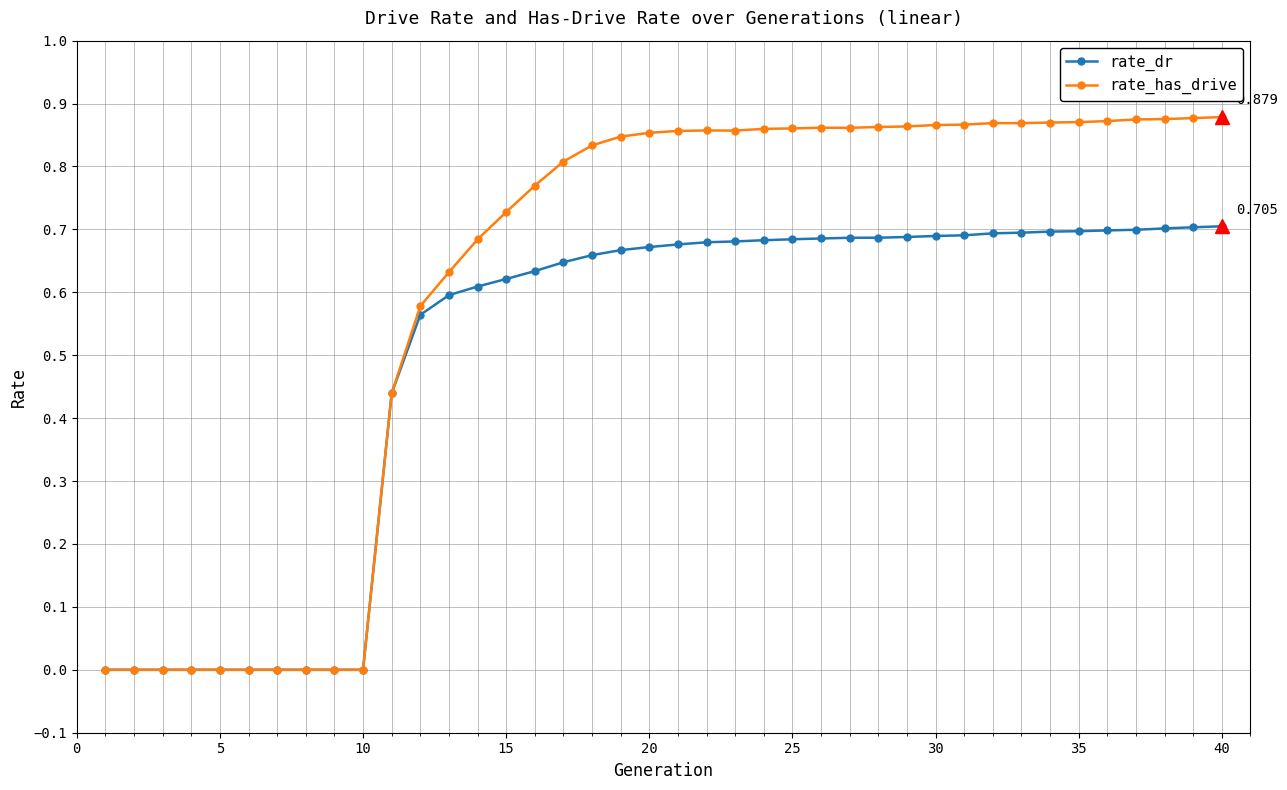

True or false: rate_has_drive has more than 0 interior local peaks.

True